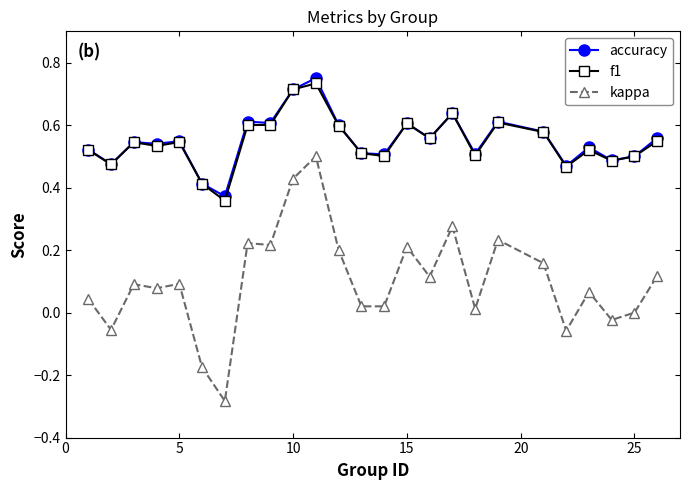

True or false: f1 and kappa cross at least once.

False